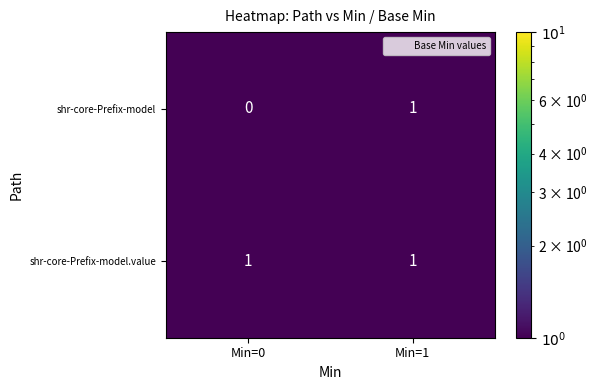

Reading right to left, transcribe all the data shown in this chart.

shr-core-Prefix-model: Min=1=1	Min=0=0
shr-core-Prefix-model.value: Min=1=1	Min=0=1